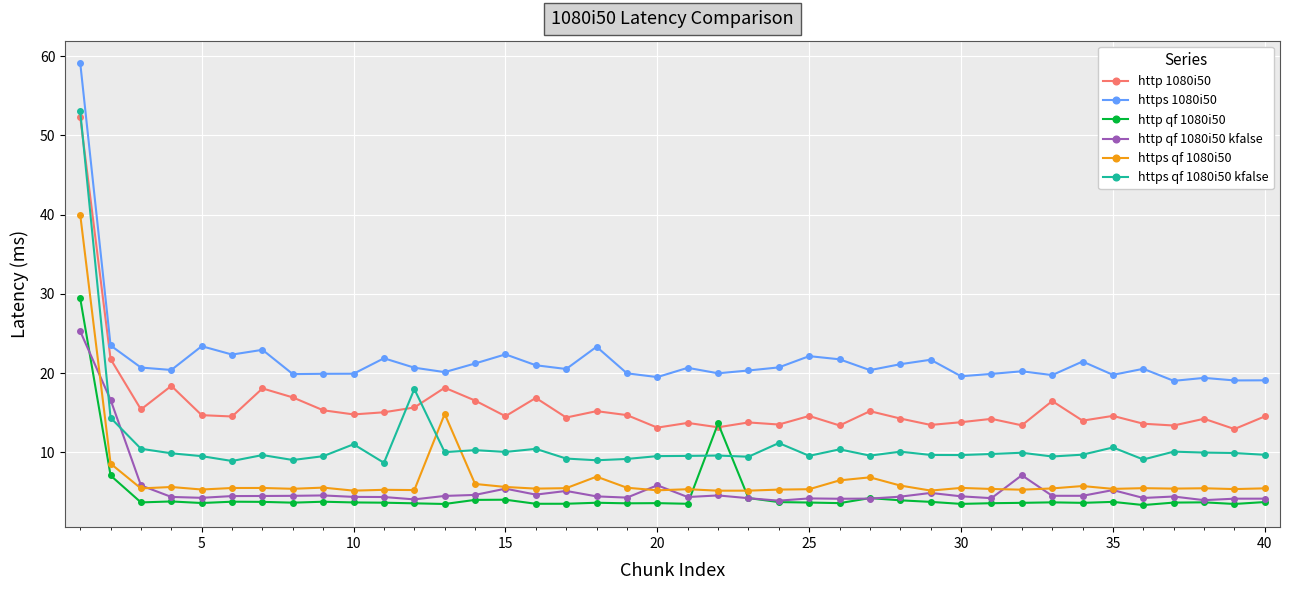

How many times do https qf 1080i50 kfalse and https qf 1080i50 cross each other?

2